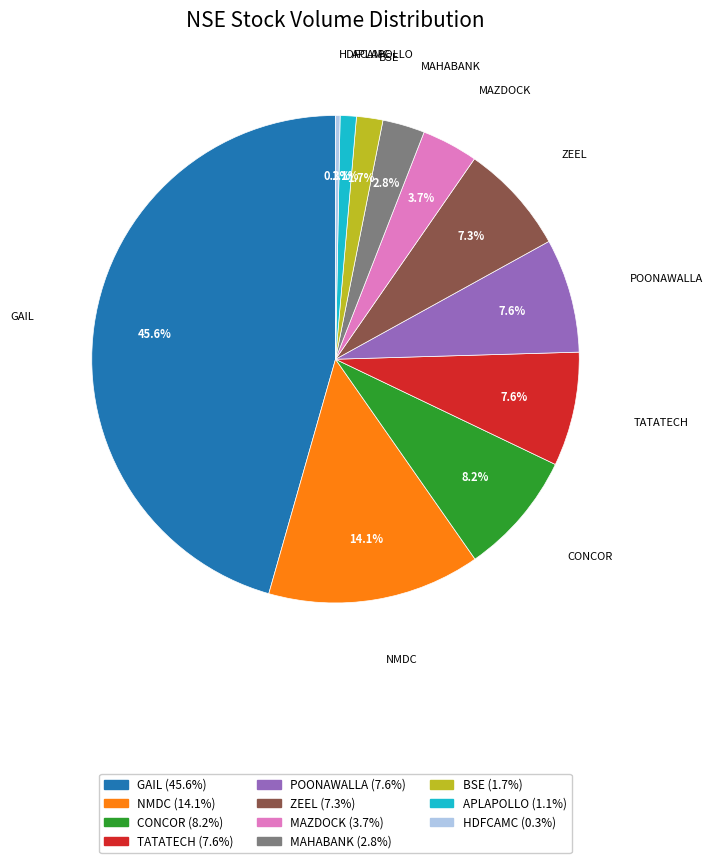

Is there any slice that represents more than half of the pie?

No